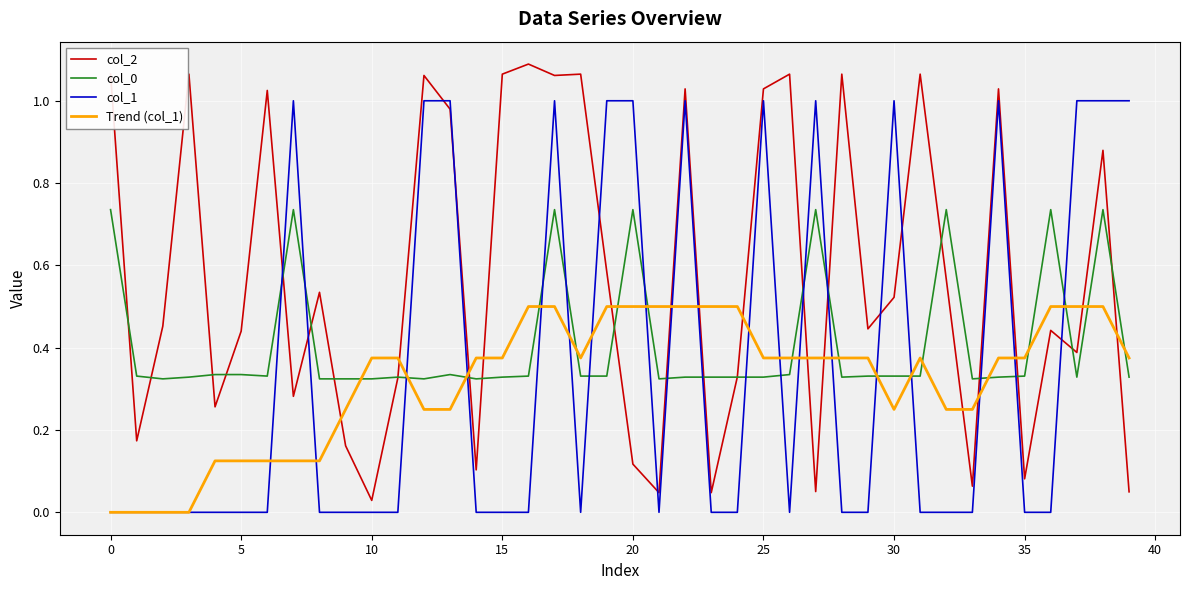

True or false: col_1 and col_2 intersect in this chart.

True